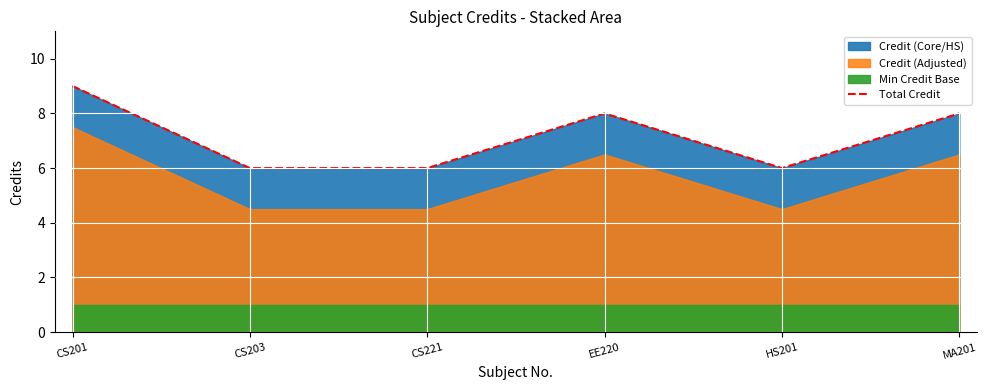

Count the values in the range 6 to 8.

5